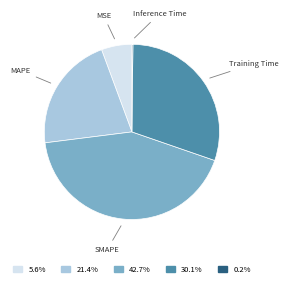

Is there a majority slice in this chart?

No